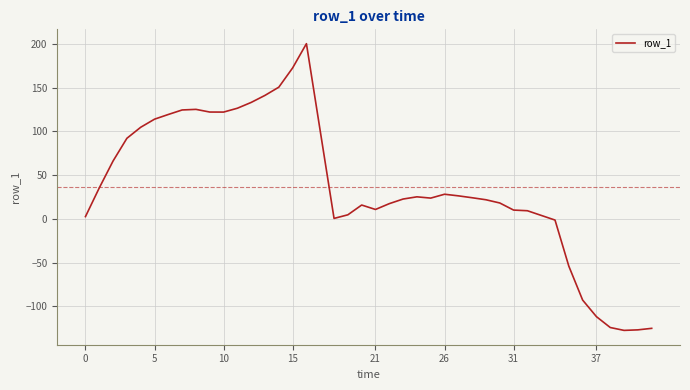

What is the smallest value displayed?

-127.3